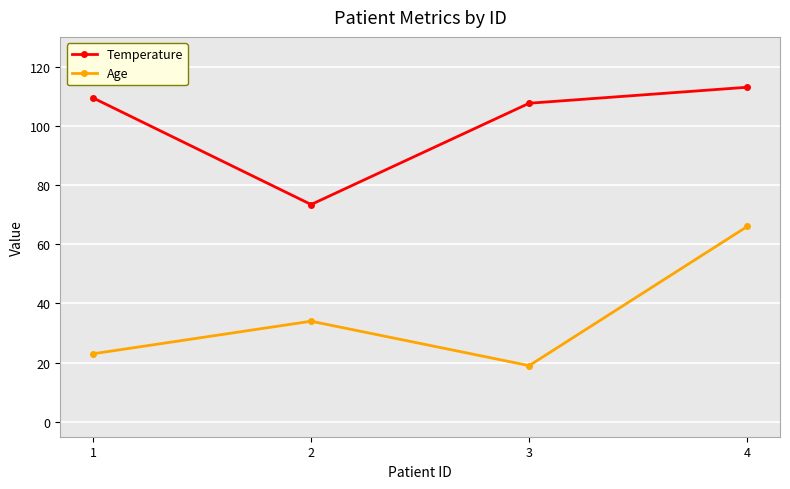

Which category has the highest value in the Age series?

4